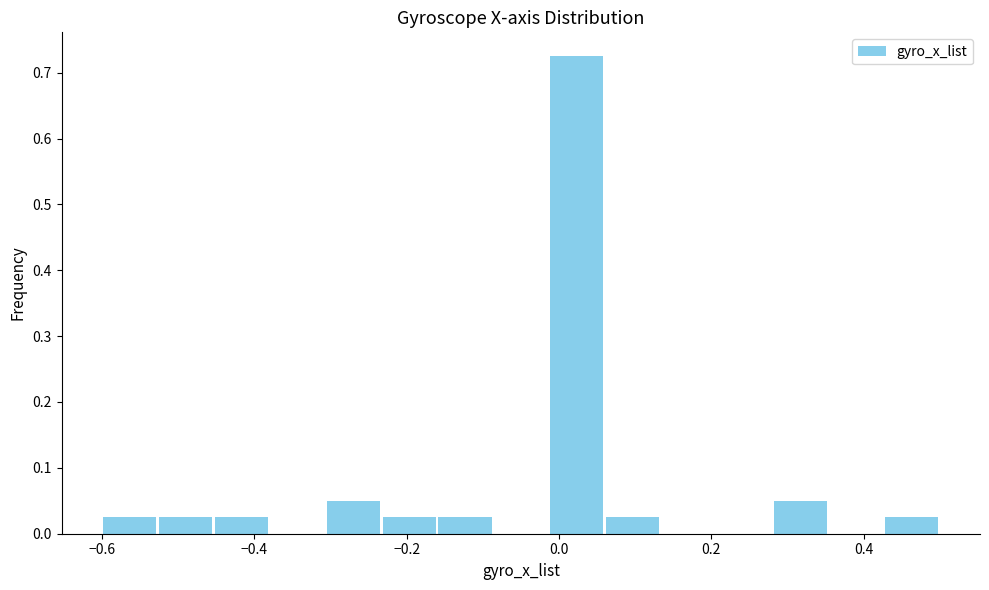

Around what value on the x-axis is the tallest bar? Give the approximate position of its centre, as read against the axis.

0.02